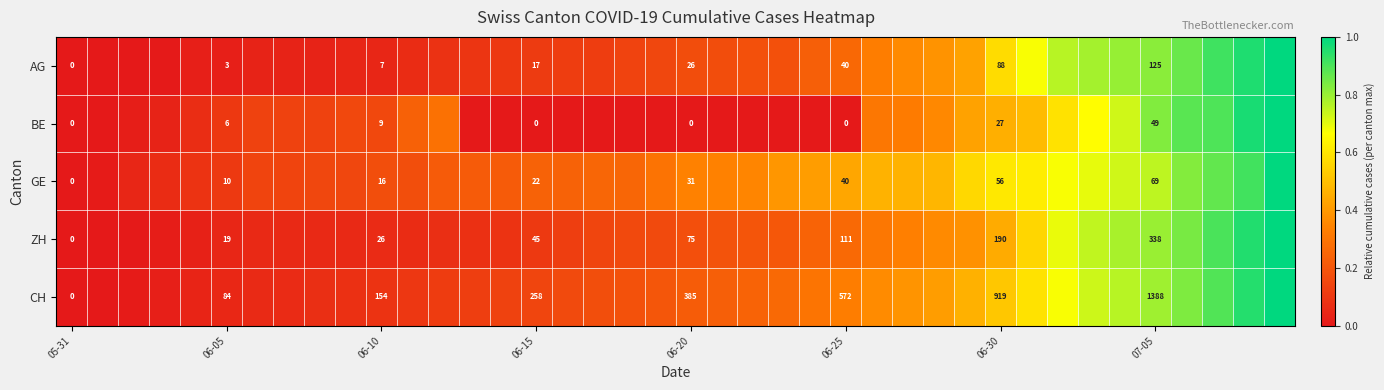

At how many categories does at least one series exceed 0?

39